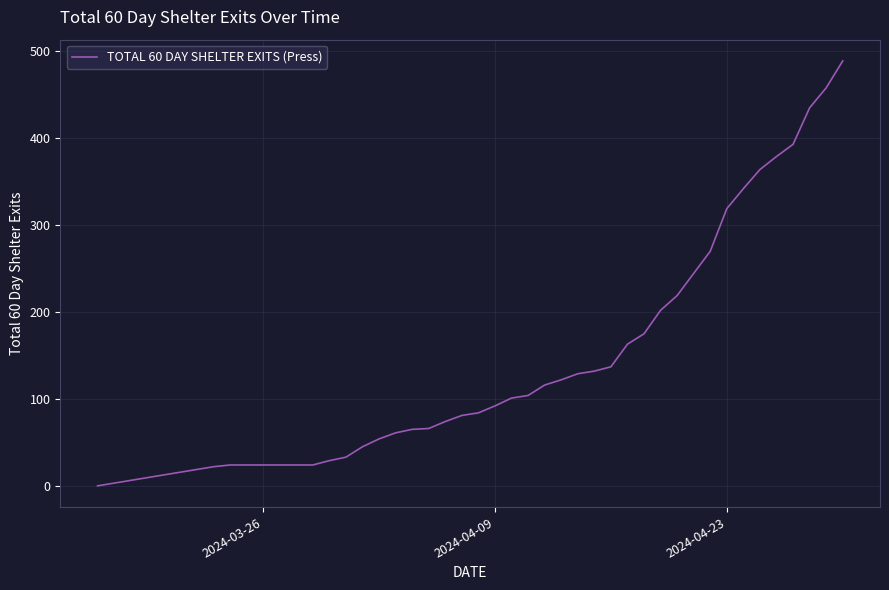

How many values are above zero?

38